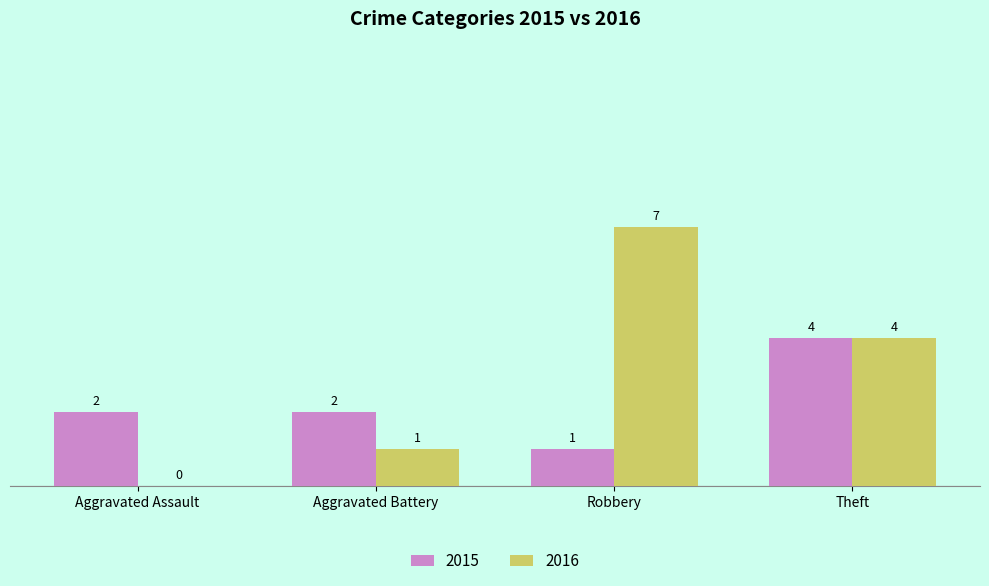

What is the difference between the 2015 values at Aggravated Assault and Theft?

2